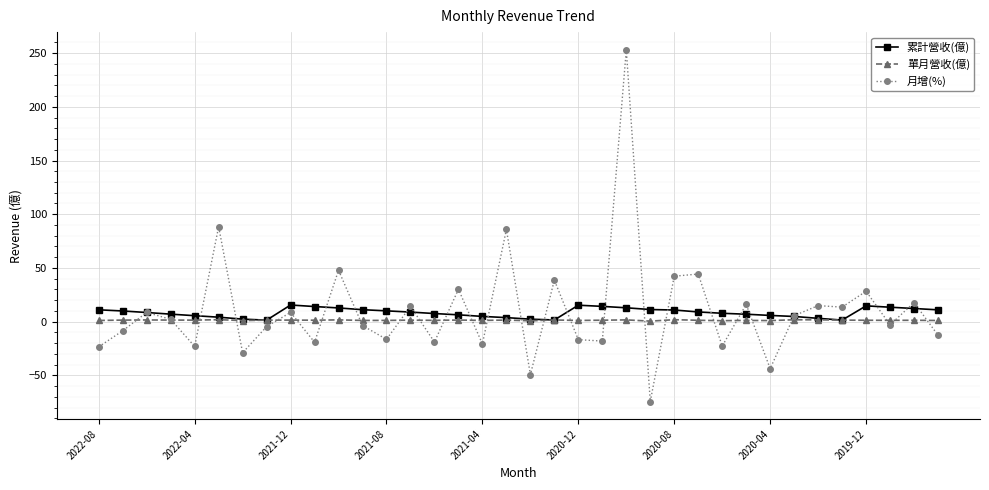

Which series has the widest spread of values?

月增(%)